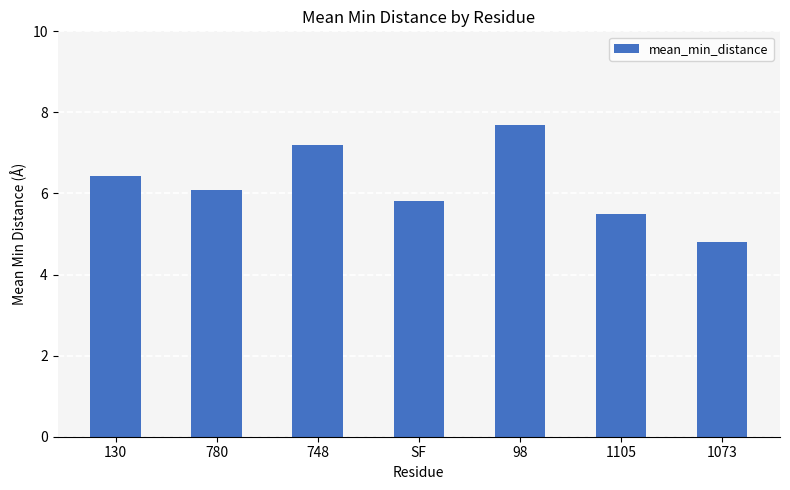

What is the sum of the values at 1105 and 748?

12.7